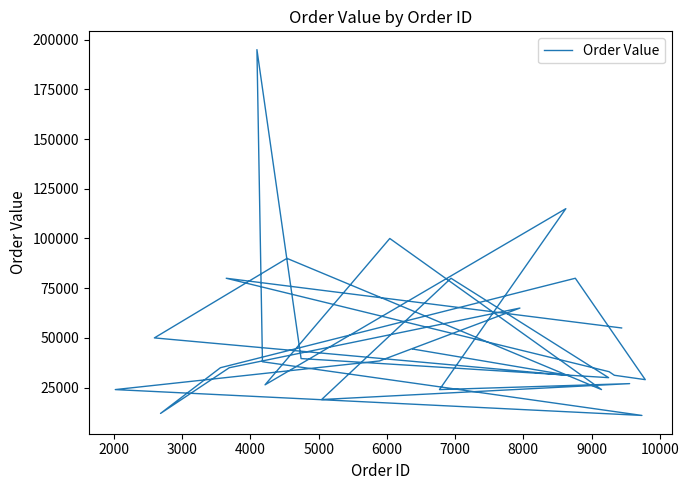

What is the value of the 13th point from the left?

30000